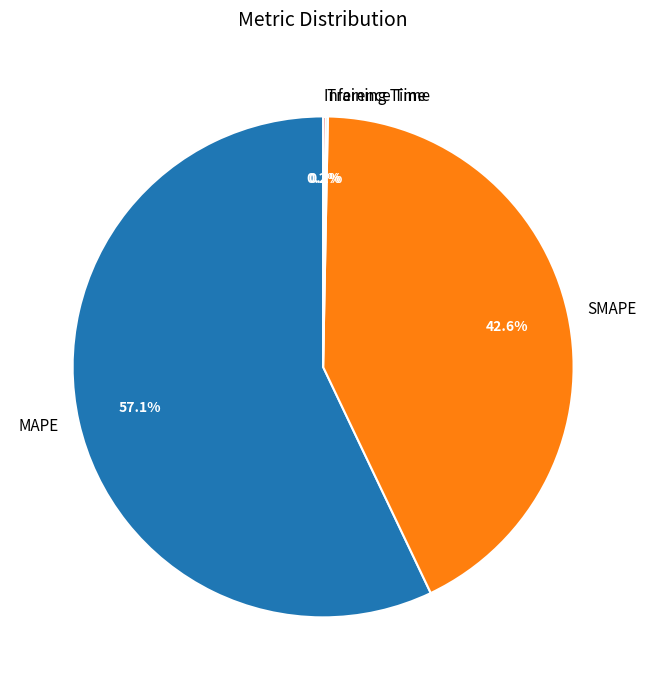

Between MAPE and SMAPE, which is larger?

MAPE